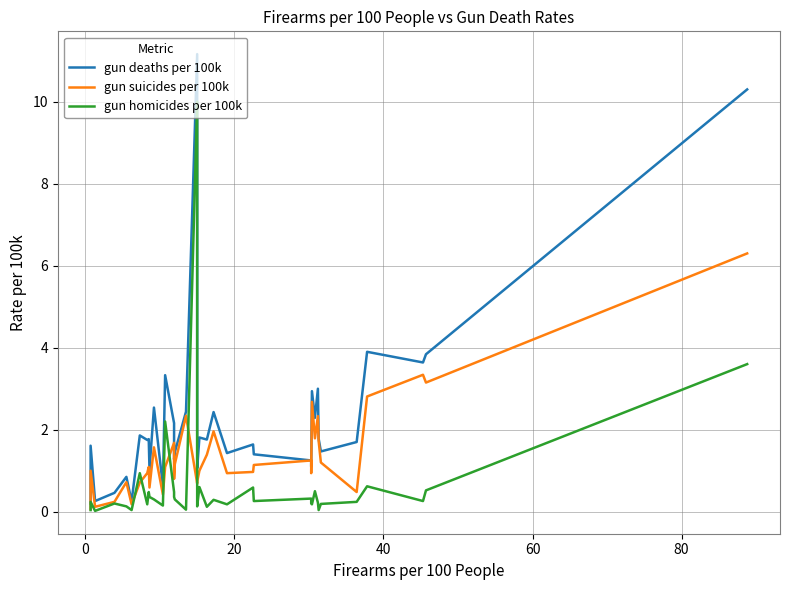

How many lines are shown in the chart?

3